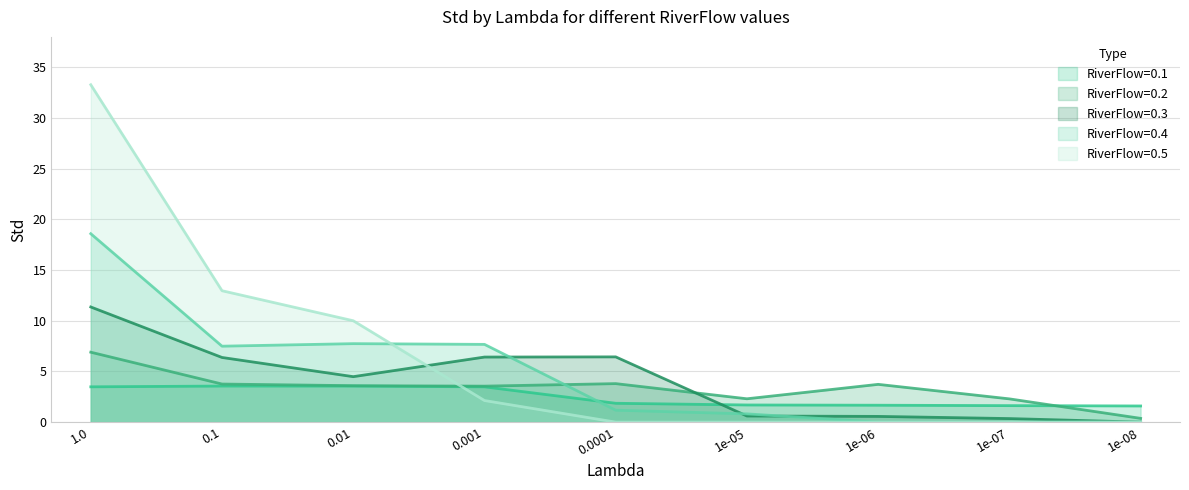

Reading left to right, extract all data points from this chart.

Std_RF01: 3.5	3.6	3.6	3.5	1.9	1.7	1.7	1.6	1.6
Std_RF02: 6.9	3.8	3.6	3.6	3.8	2.3	3.7	2.3	0.4
Std_RF03: 11.4	6.4	4.5	6.4	6.4	0.6	0.6	0.4	0.0
Std_RF04: 18.6	7.5	7.7	7.7	1.2	0.8	0.0	0.0	0.0
Std_RF05: 33.3	13.0	10.0	2.1	0.0	0.0	0.0	0.0	0.0